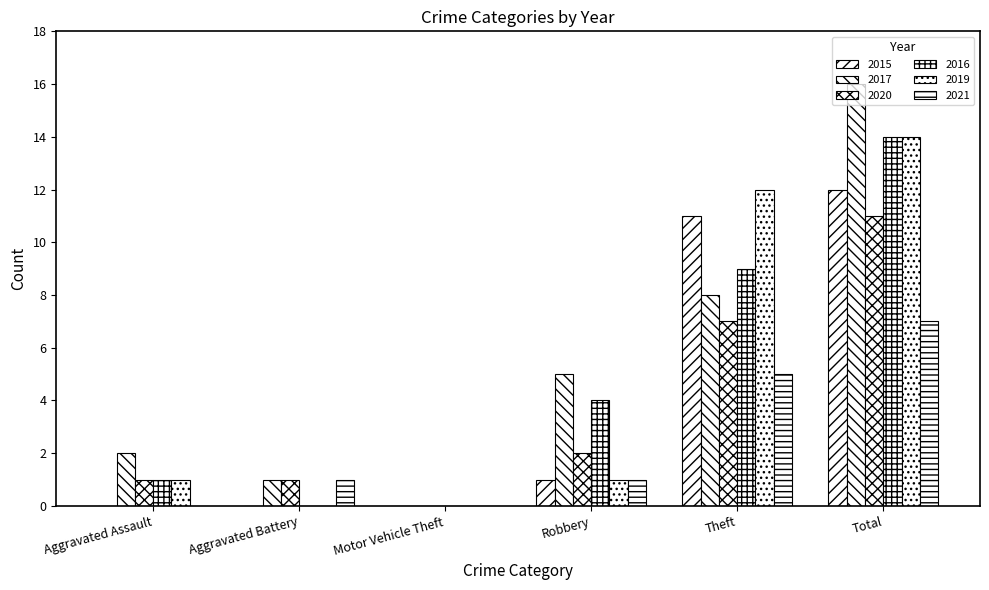

What is the sum of the 2020 values at Aggravated Battery and Total?

12